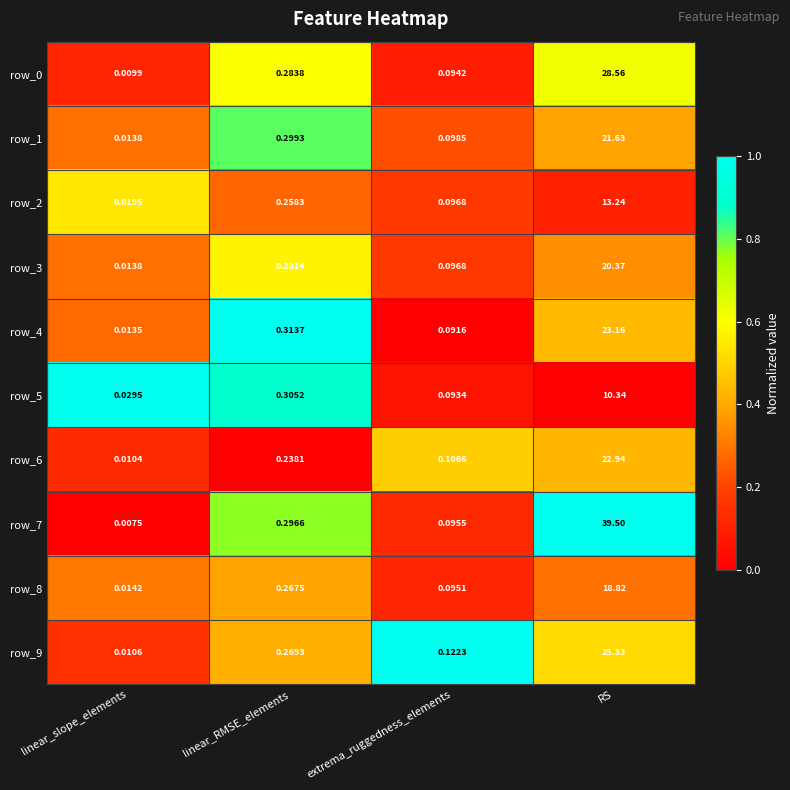

At which category does the chart reach its peak across all series?

RS